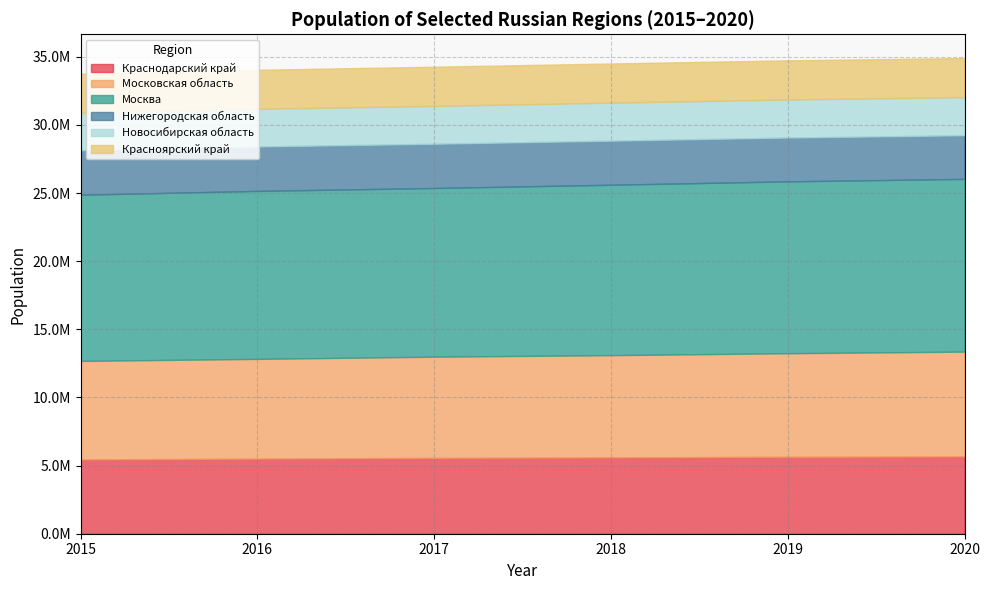

Which series has the widest spread of values?

Москва